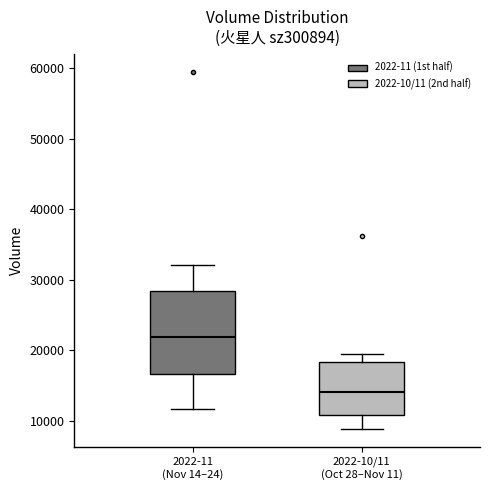

Reading left to right, read every box against the y-axis: the position of its median line, the range the box covers, and the ends of its whiskers. The values are not printed on the chart, so give them approximately, as read against the axis.

2022-11 (Nov 14–24): median 22000, box 17000 to 28000, whiskers 12000 to 32000
2022-10/11 (Oct 28–Nov 11): median 14000, box 11000 to 18000, whiskers 9000 to 19000